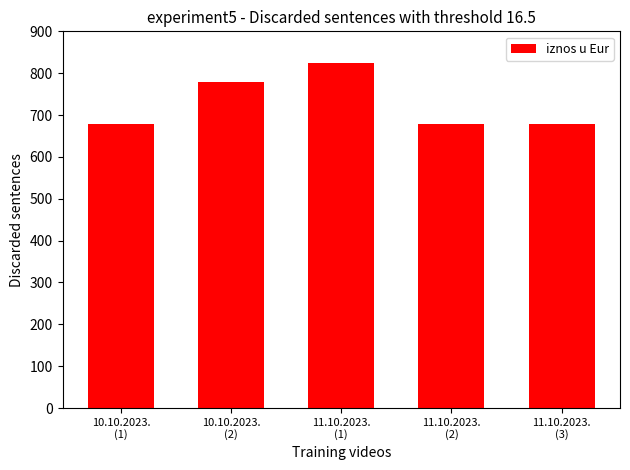

What is the approximate value at 10.10.2023.
(1)?

679